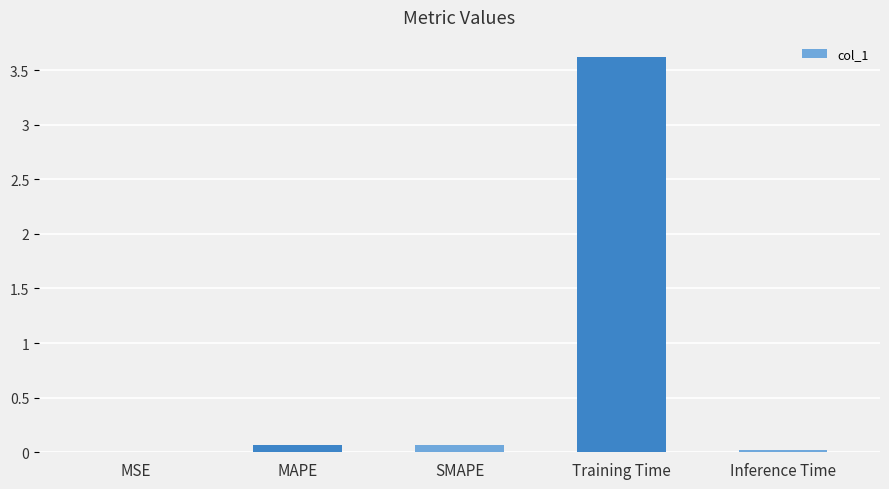

The value at SMAPE is 0.1. True or false?

True